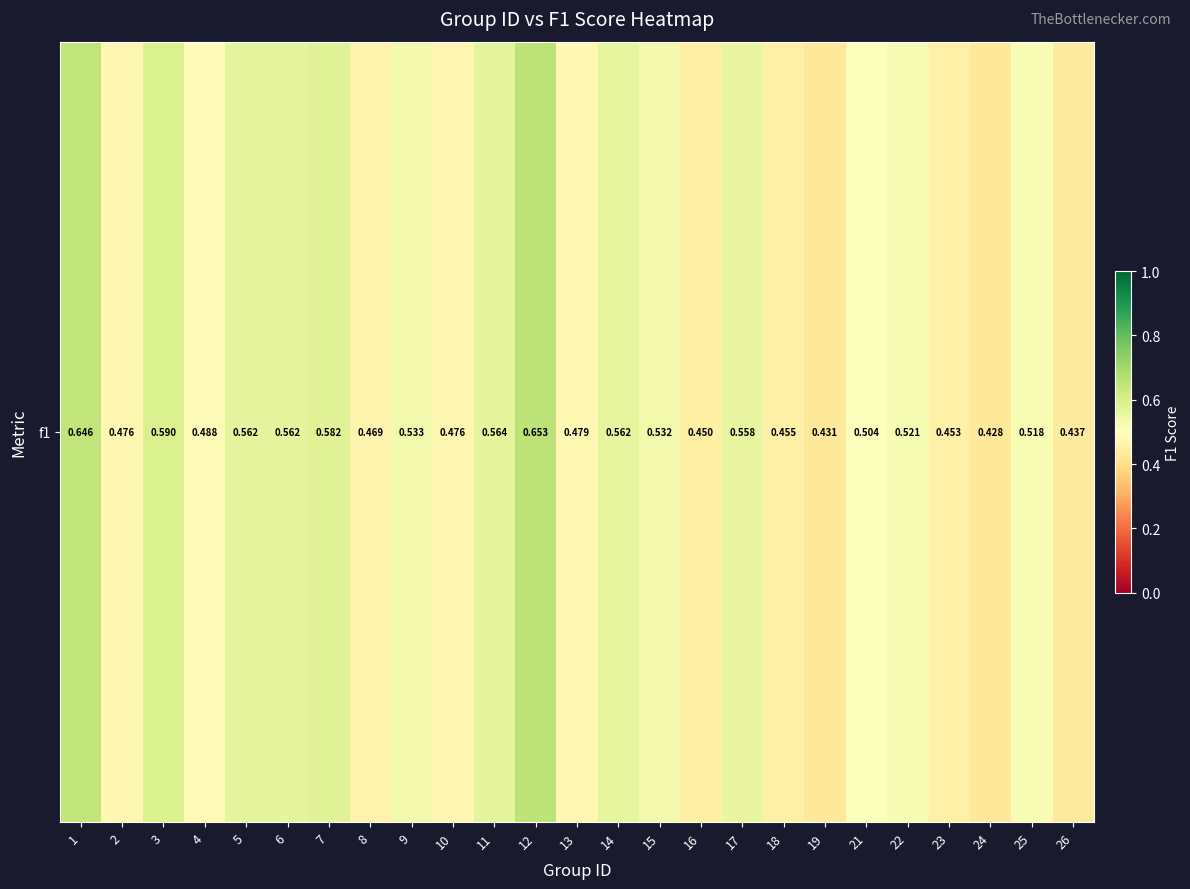

Which label corresponds to the smallest value in the chart?

24